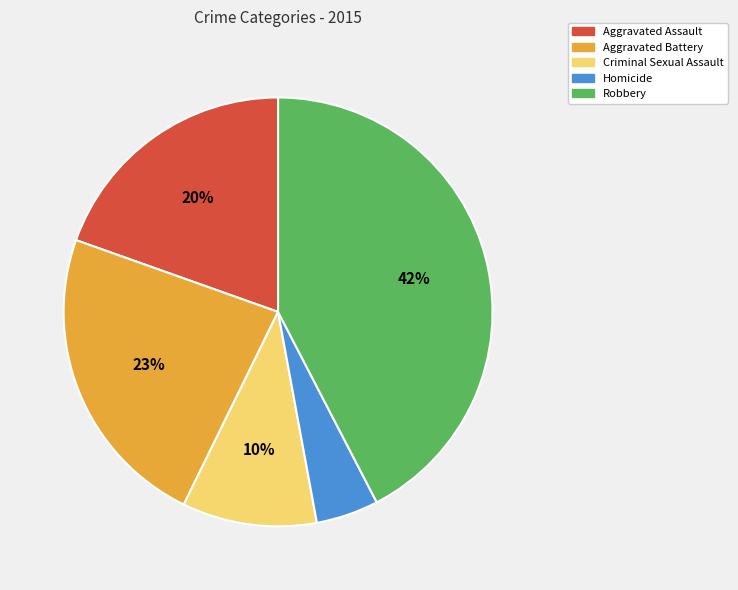

To the nearest percent, what is the combined percentage of Aggravated Assault and Robbery?

62%